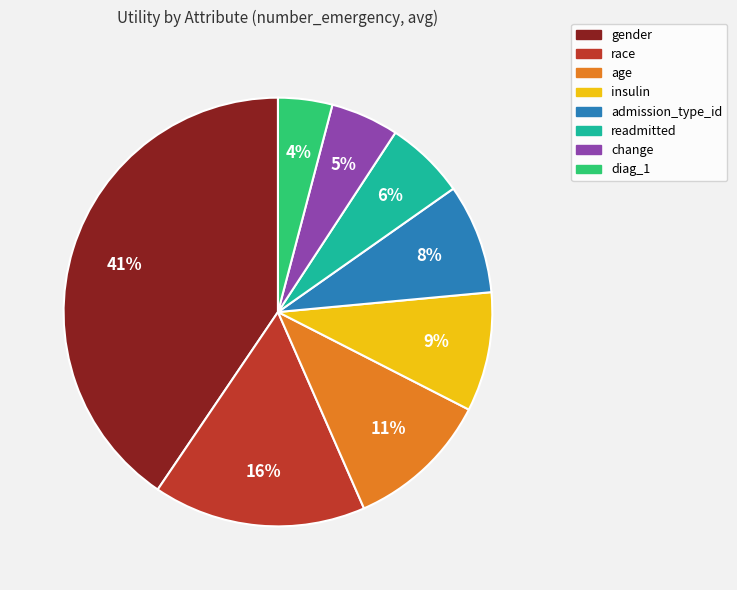

How many segments does this pie chart have?

8